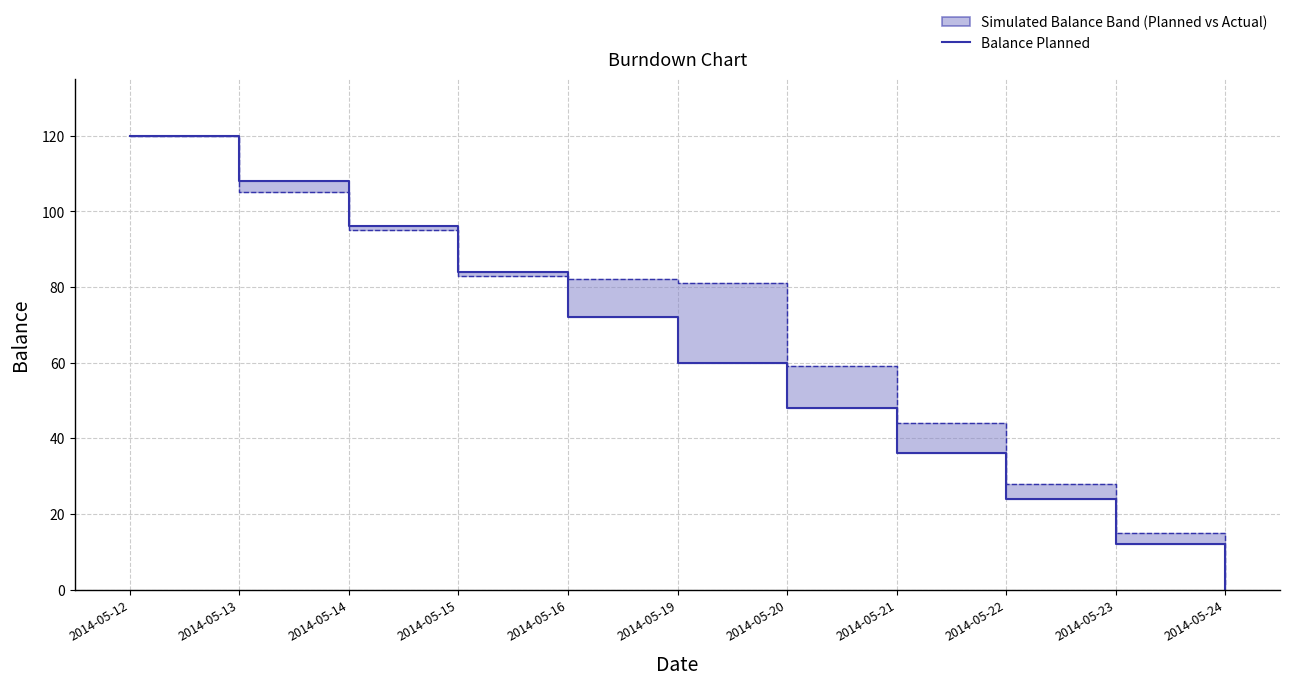

What is the spread (max minus min) of values at 2014-05-22?

4